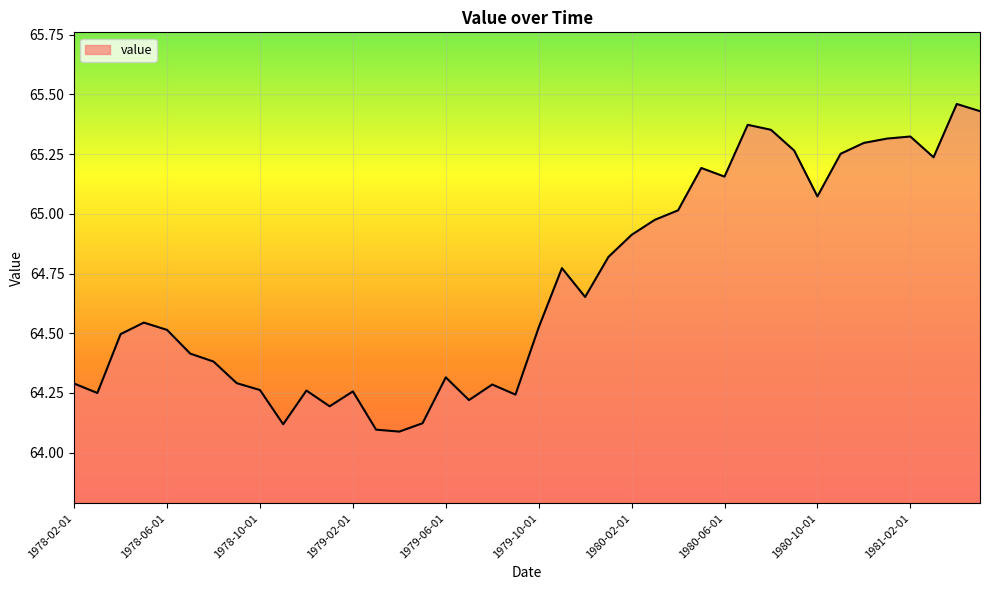

What is the difference between the maximum and minimum values?

1.4